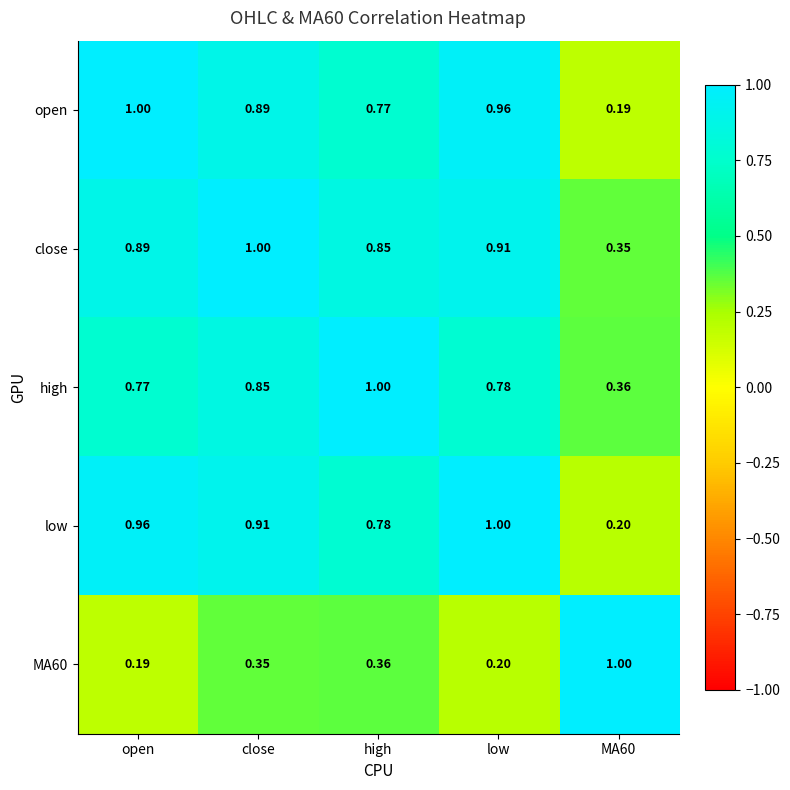

Which series has the largest total across all categories?

close